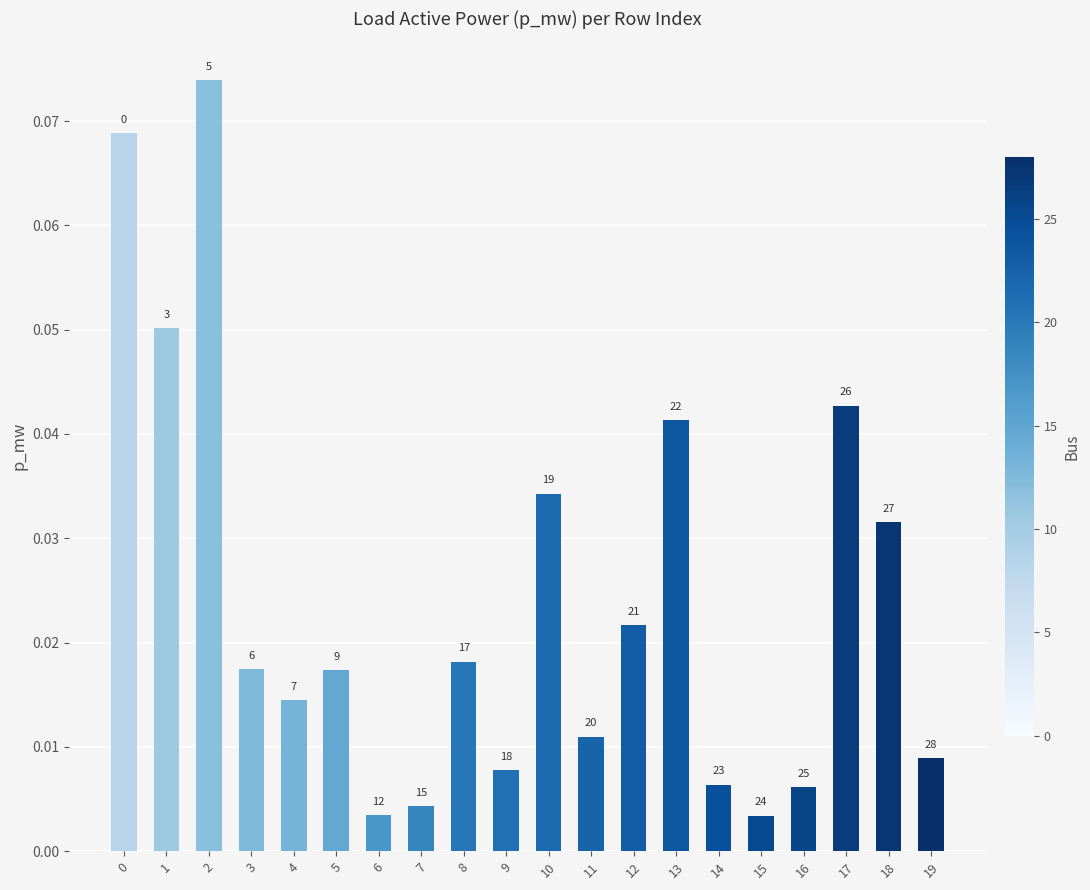

Reading left to right, list all the values displayed in this chart.

0=0.1	1=0.1	2=0.1	3=0.0	4=0.0	5=0.0	6=0.0	7=0.0	8=0.0	9=0.0	10=0.0	11=0.0	12=0.0	13=0.0	14=0.0	15=0.0	16=0.0	17=0.0	18=0.0	19=0.0